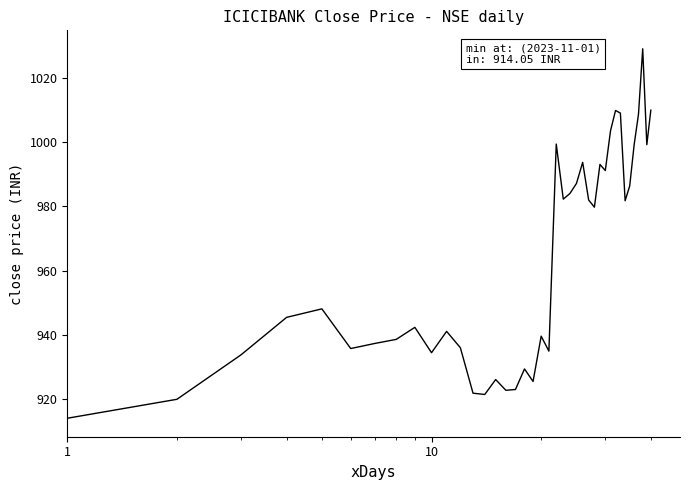

What is the difference between the maximum and minimum values?

115.0